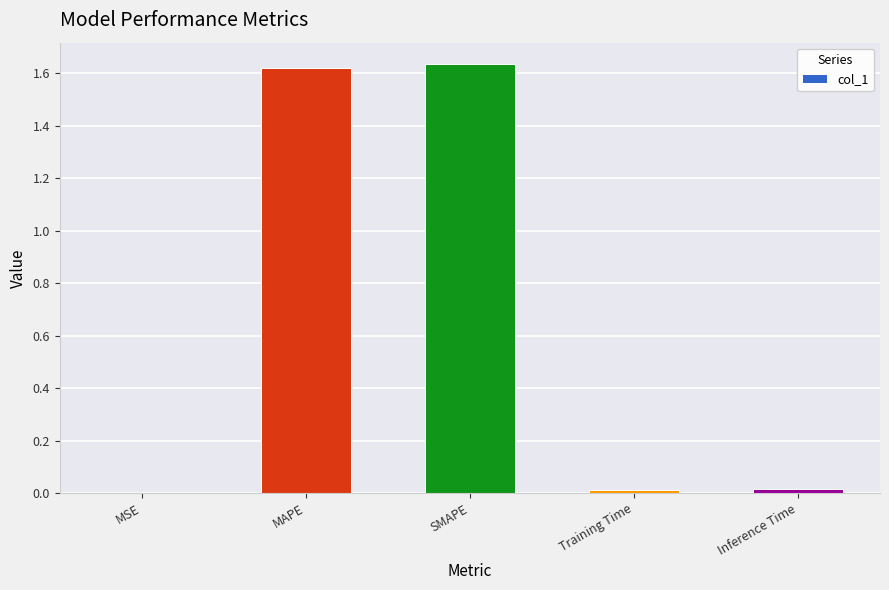

What is the sum of all values?

3.3